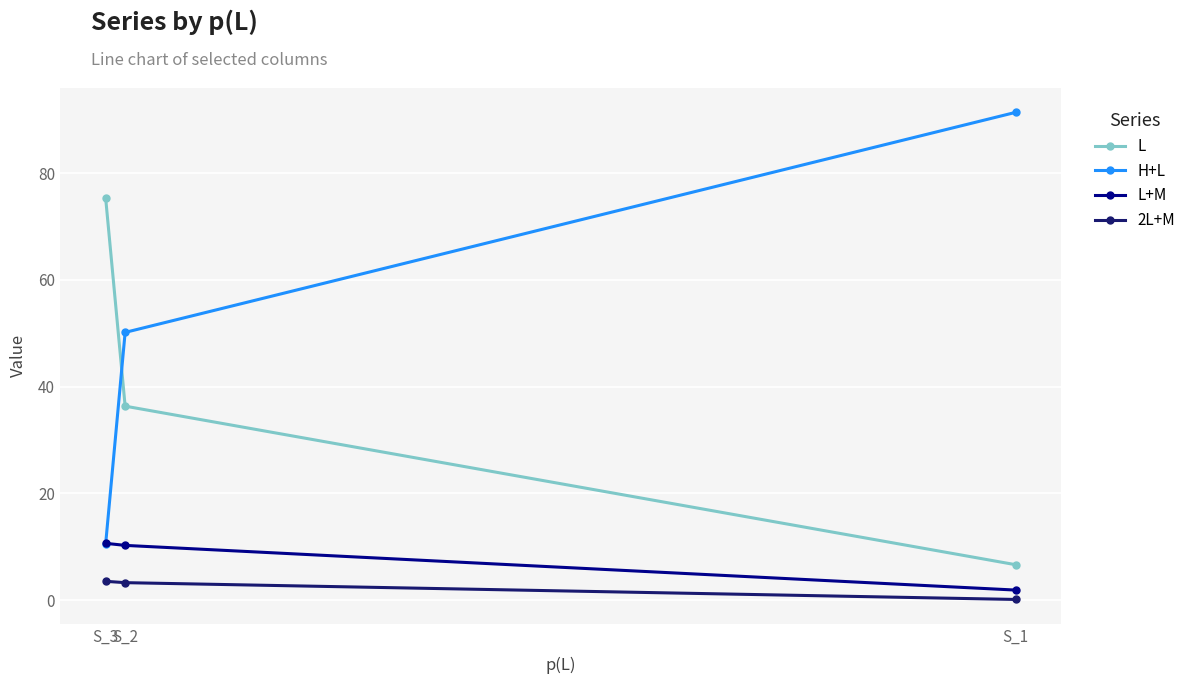

At how many categories does at least one series exceed 12?

3